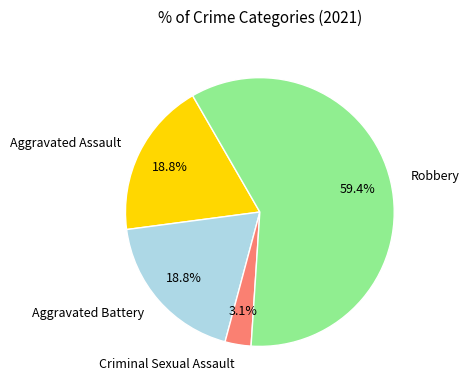

To the nearest percent, what is the average slice percentage?

25%